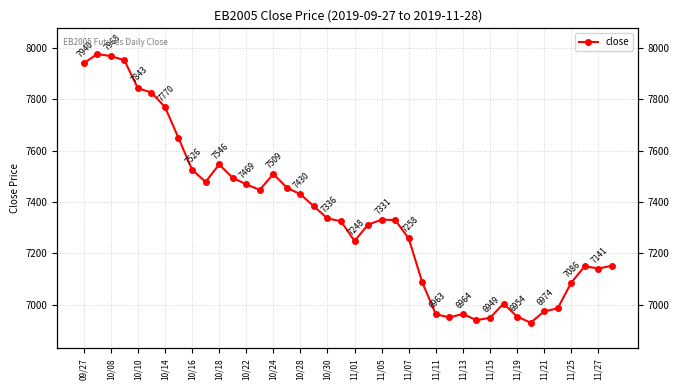

What is the difference between the values at 37 and 39?

2